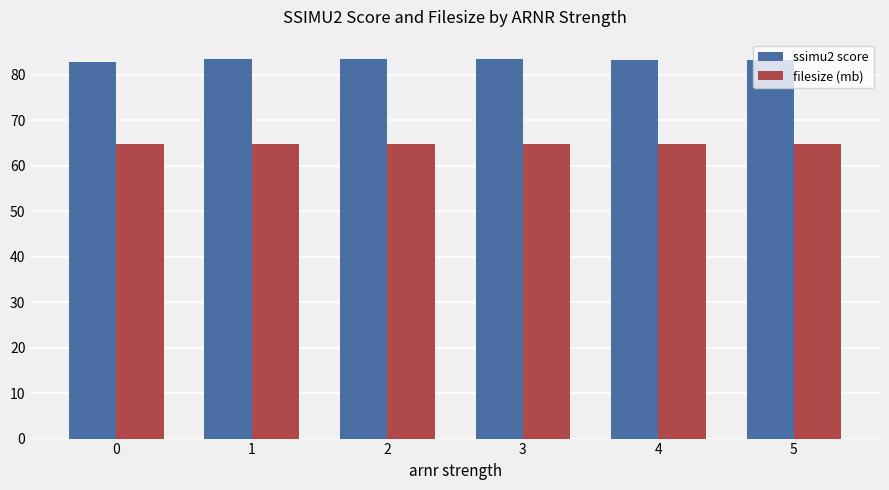

What is the lowest value of the ssimu2 score series?

82.9